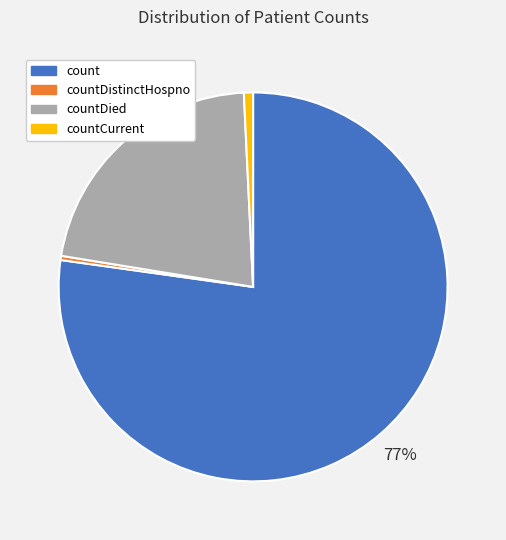

Which category accounts for the majority?

count